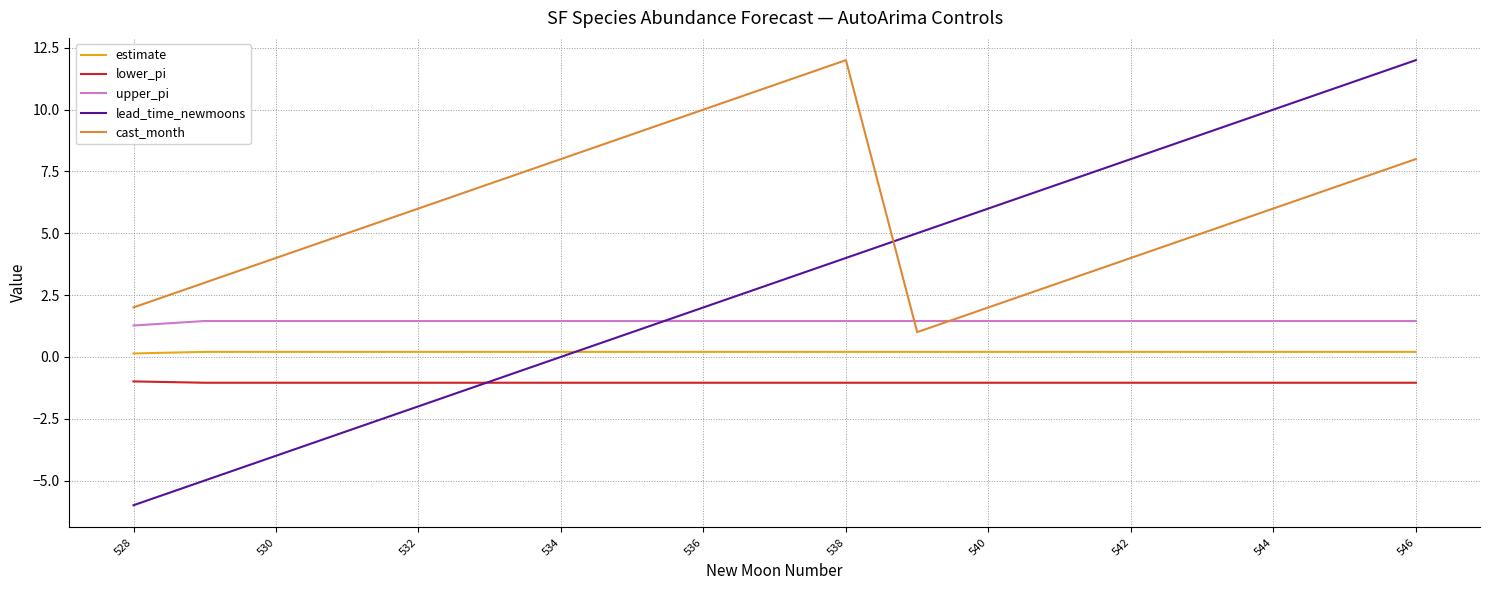

What is the smallest value displayed?

-6.0